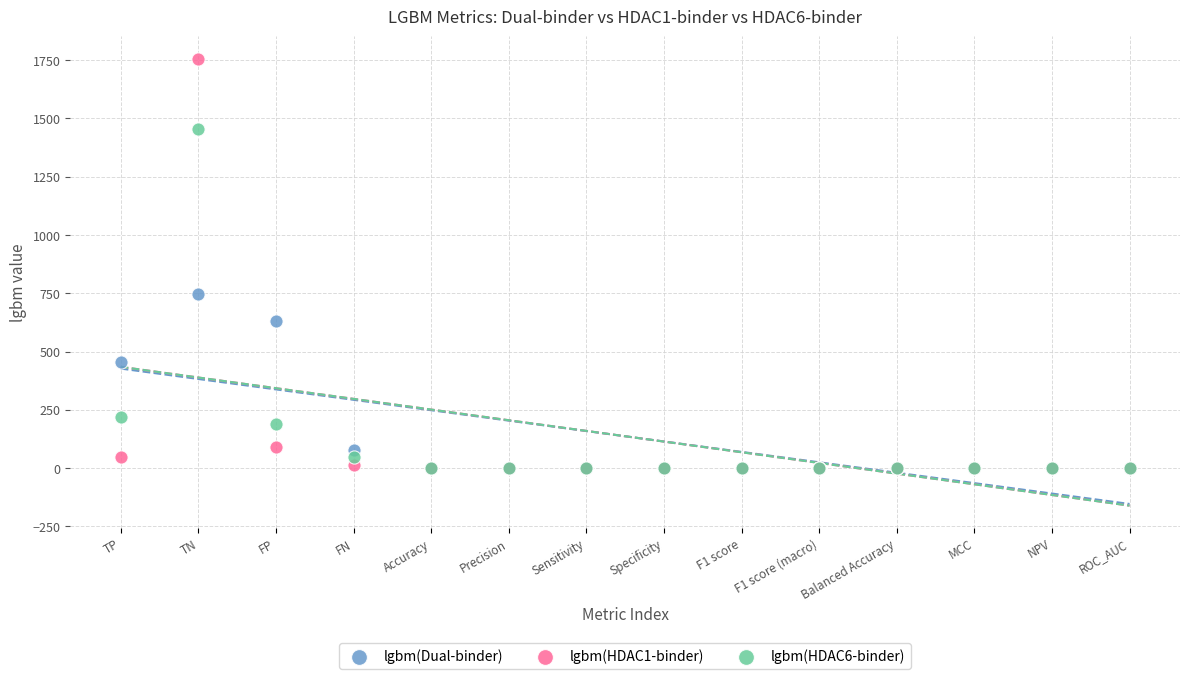

Across all series, what Y value is closest to 878?

748.0